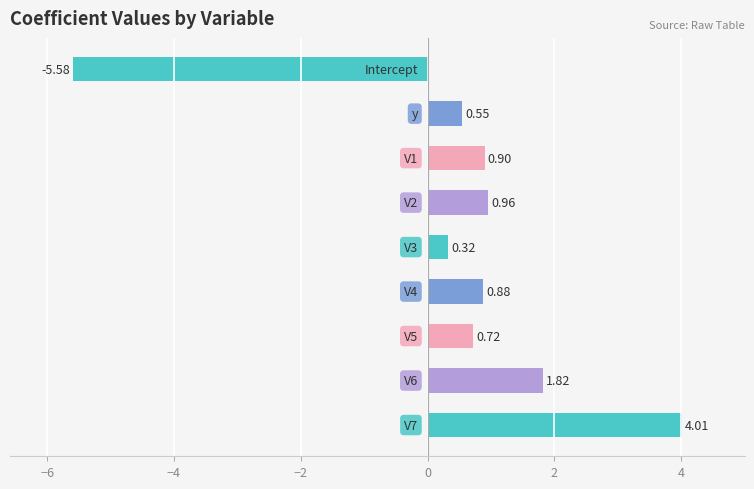

How many values are below 0?

1